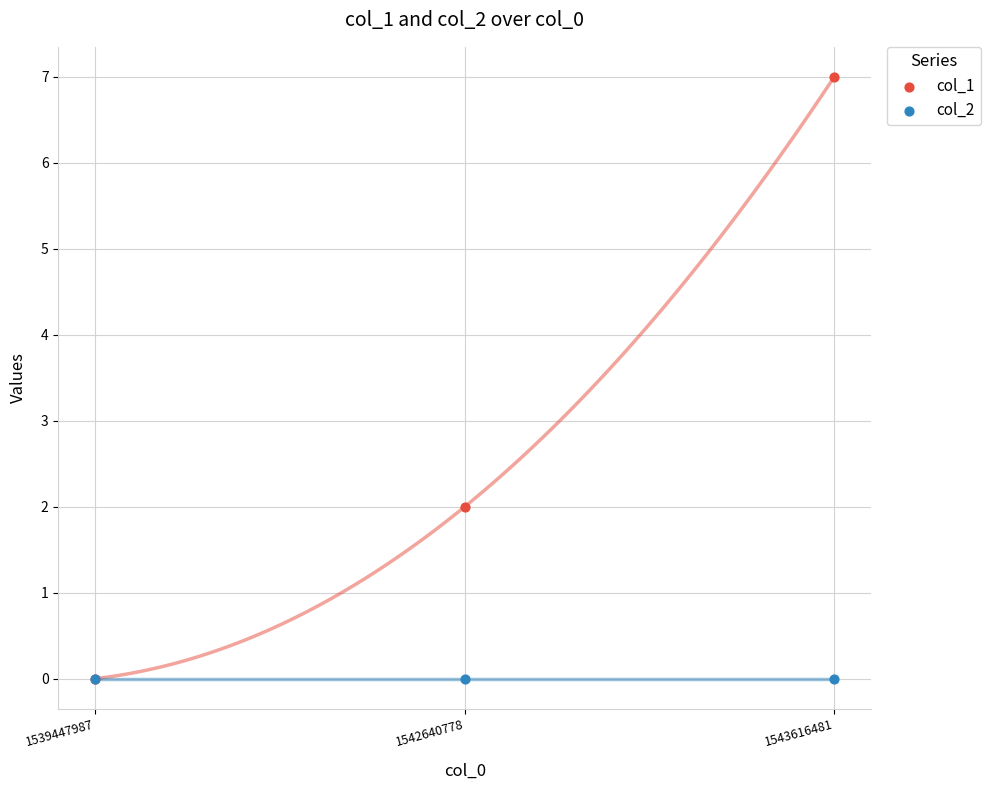

Which series reaches the maximum Y coordinate?

col_1